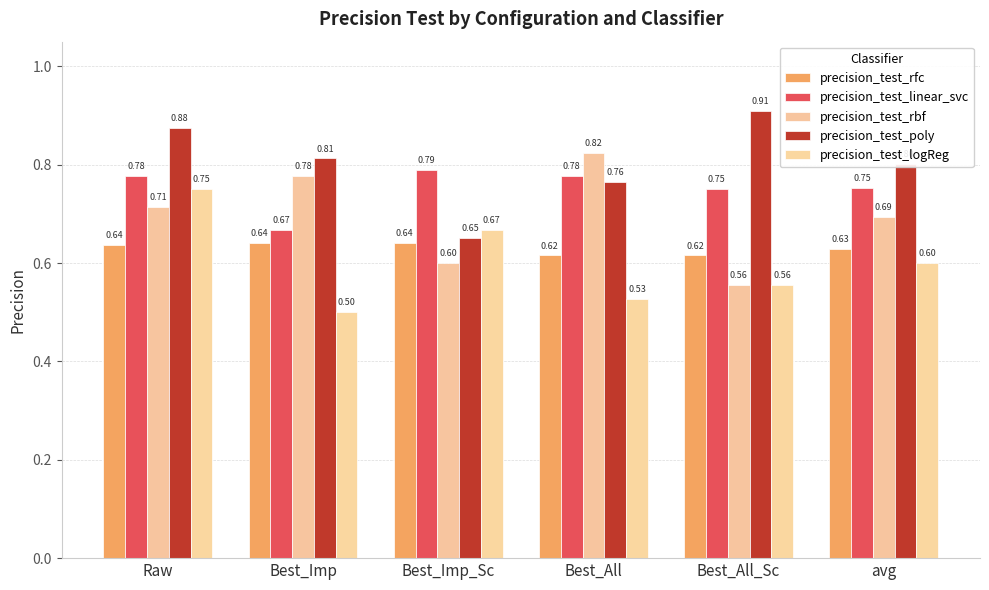

At Best_All, list the series in order from largest to smallest.

precision_test_rbf, precision_test_linear_svc, precision_test_poly, precision_test_rfc, precision_test_logReg